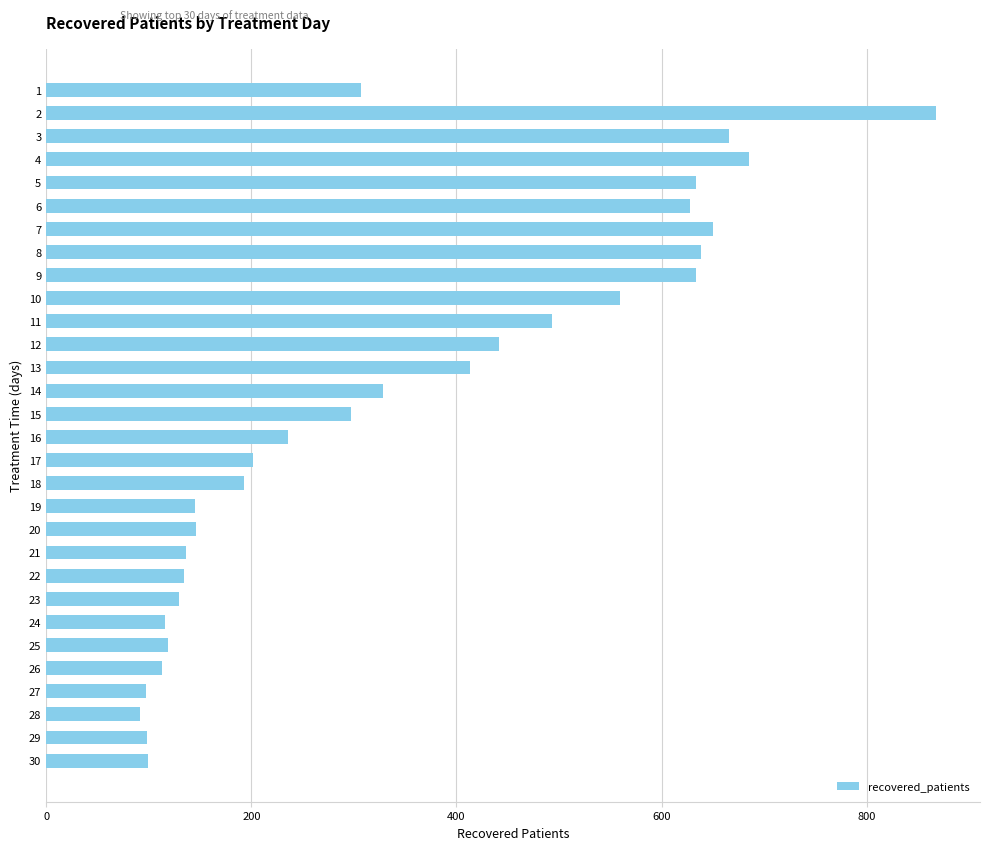

Which category has the highest value across all series?

2